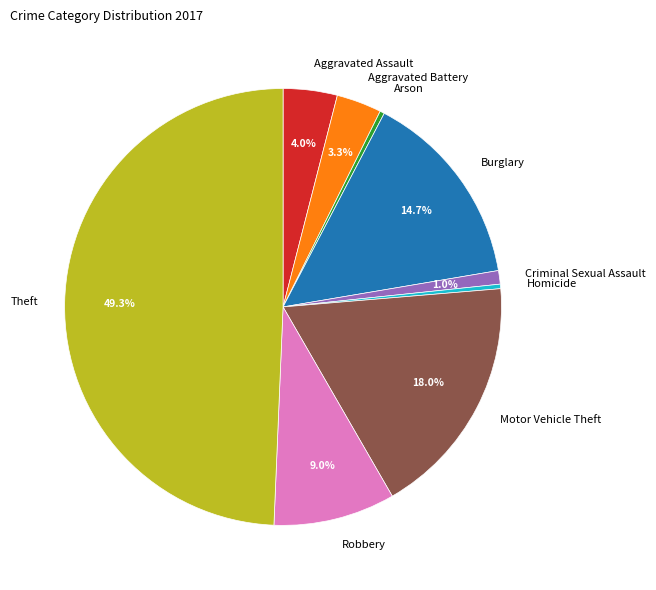

Does Criminal Sexual Assault account for over 50% of the chart?

No